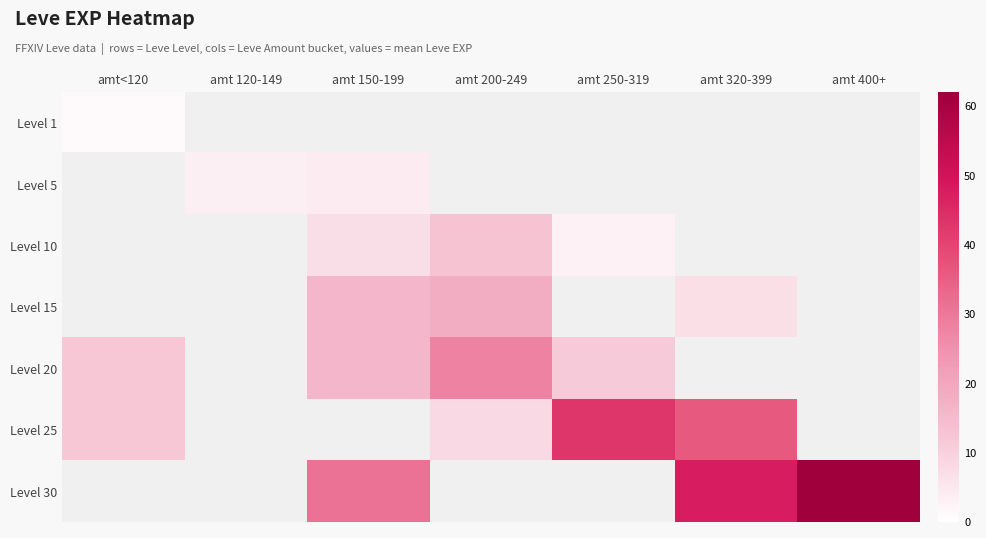

What is the maximum value shown in the chart?

62.0